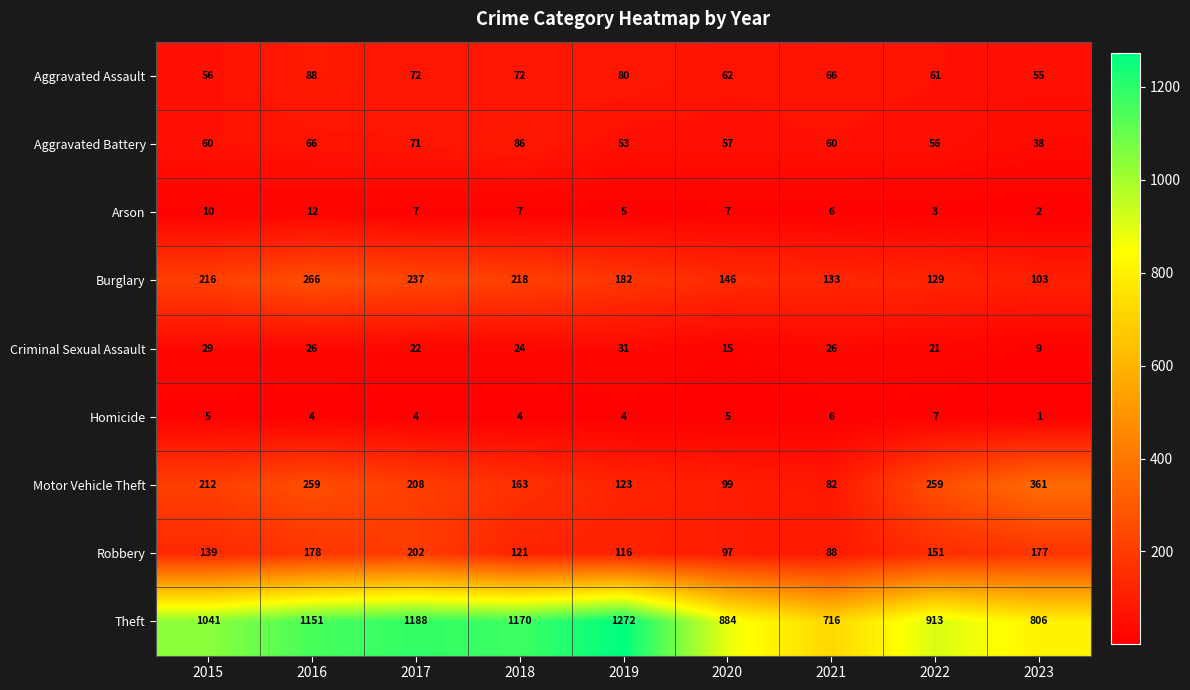

What is the difference between the second highest and minimum values in the Aggravated Battery series?

33